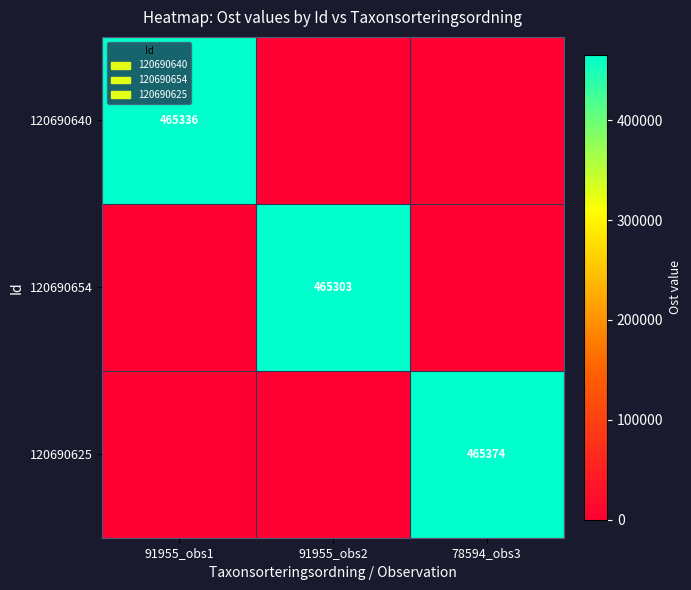

The value of 120690654 at 91955_obs2 is 657079. True or false?

False